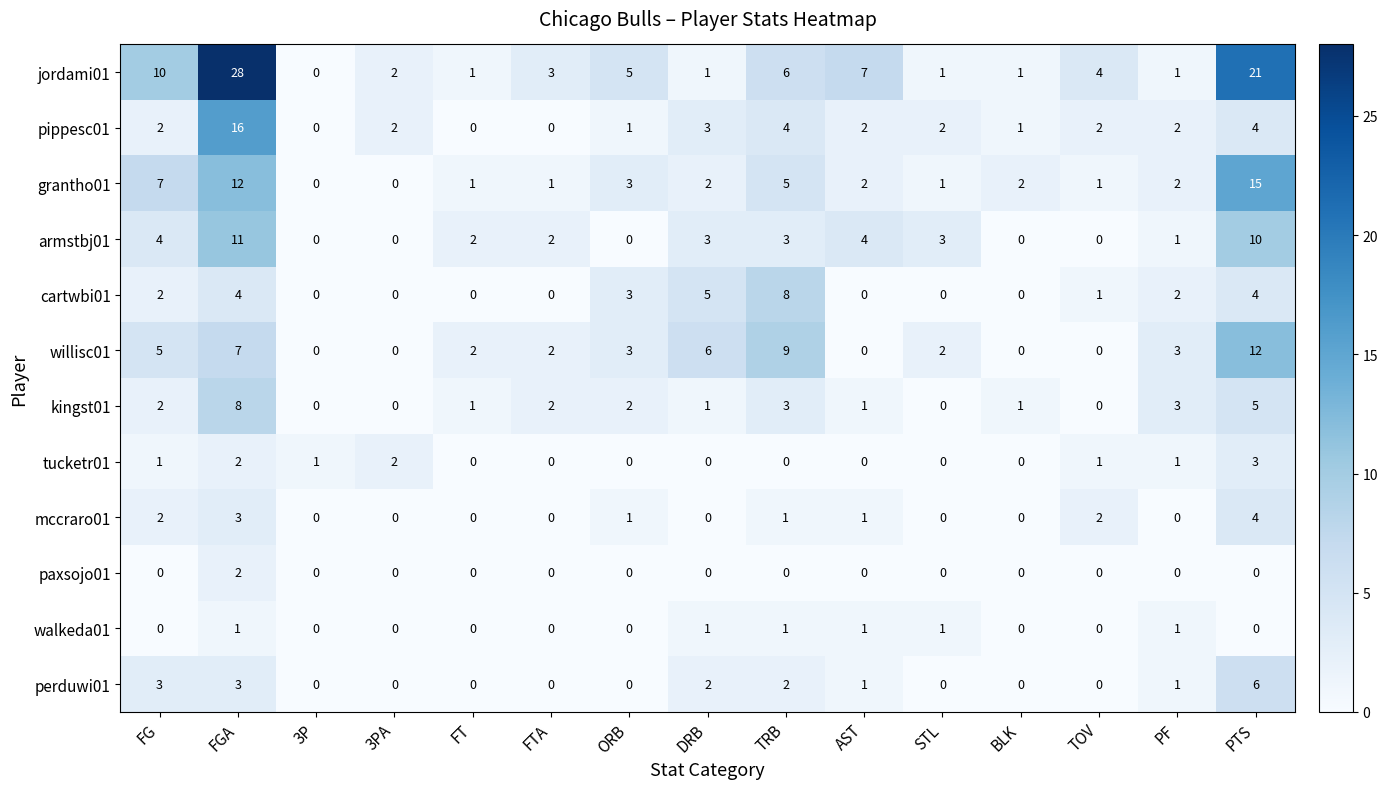

The value of kingst01 at TOV is 0. True or false?

True